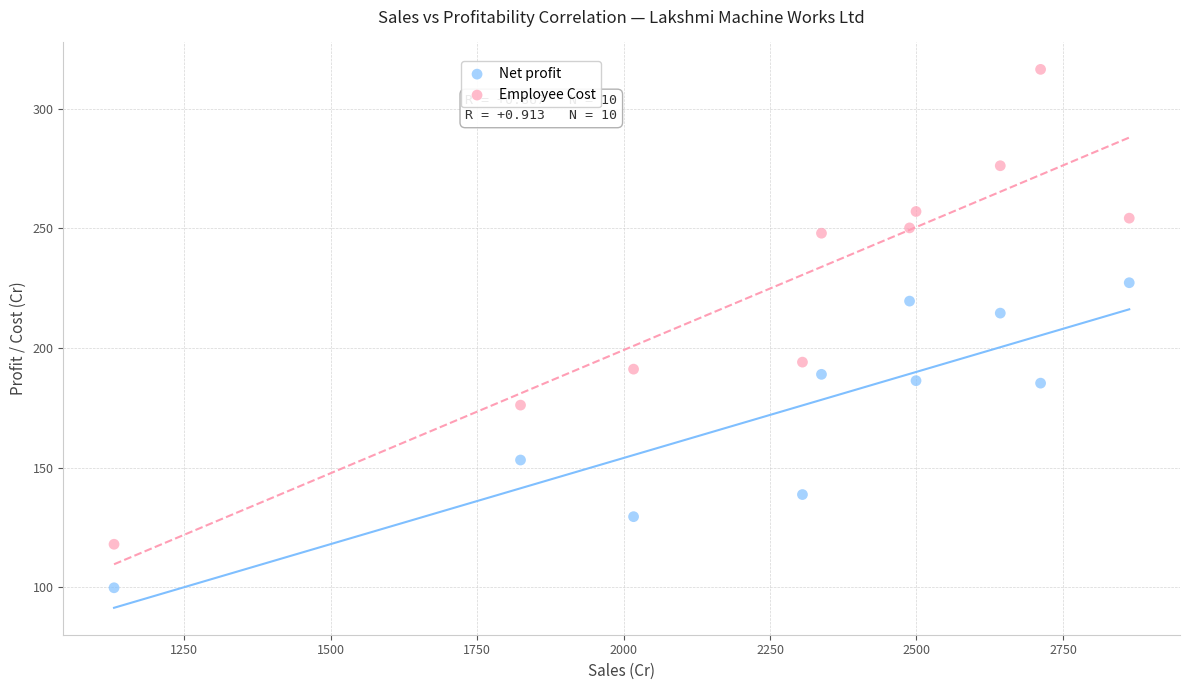

In the Net profit series, what Y value is closest to 163?

153.3